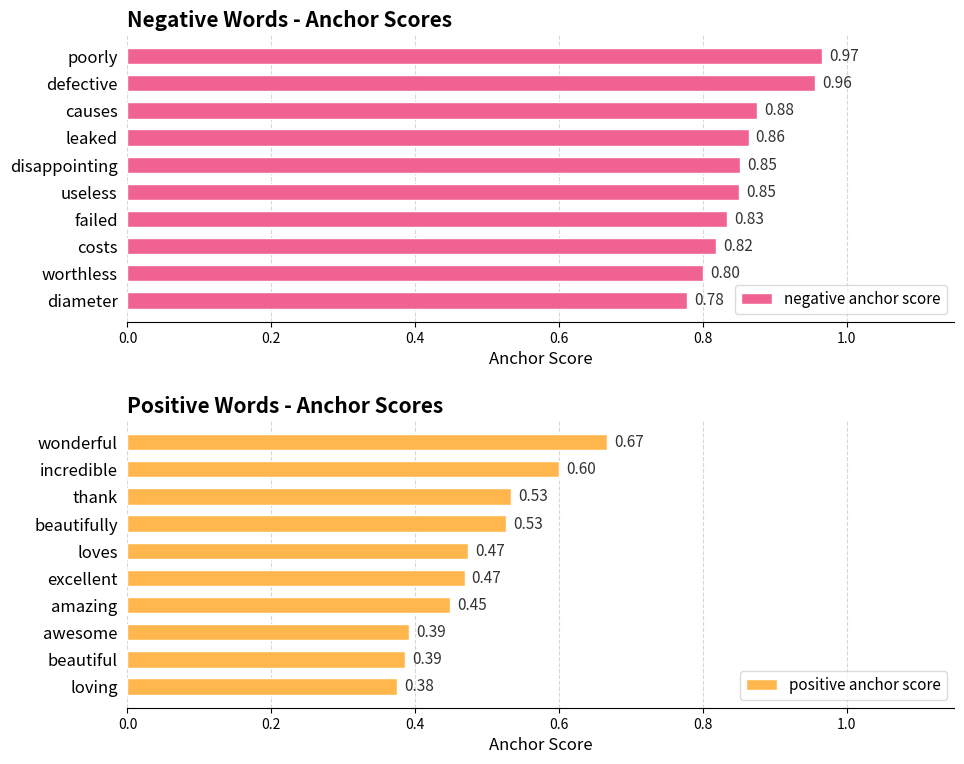

What is the value of the negative anchor score bar at the 8th from the left?

0.8